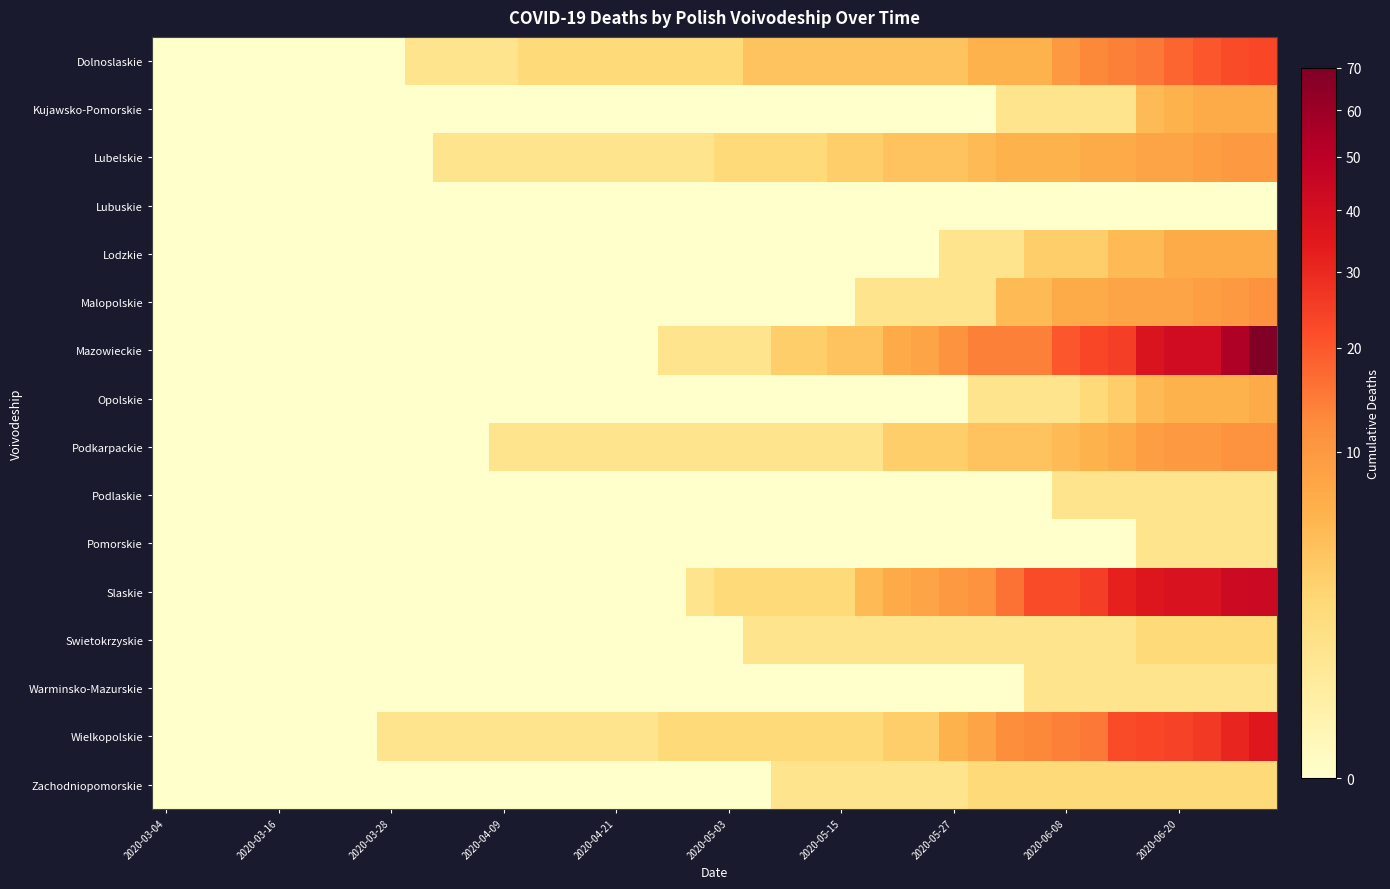

Reading left to right, what are all the values shown in this chart?

Dolnoslaskie: 0	0	0	0	0	0	0	0	0	1	1	1	1	2	2	2	2	2	2	2	2	4	4	4	4	4	4	4	4	6	6	6	10	13	14	15	18	20	22	23
Kujawsko-Pomorskie: 0	0	0	0	0	0	0	0	0	0	0	0	0	0	0	0	0	0	0	0	0	0	0	0	0	0	0	0	0	0	1	1	1	1	1	5	6	7	7	7
Lubelskie: 0	0	0	0	0	0	0	0	0	0	1	1	1	1	1	1	1	1	1	1	2	2	2	2	3	3	4	4	4	5	6	6	6	7	7	8	8	9	10	10
Lubuskie: 0	0	0	0	0	0	0	0	0	0	0	0	0	0	0	0	0	0	0	0	0	0	0	0	0	0	0	0	0	0	0	0	0	0	0	0	0	0	0	0
Lodzkie: 0	0	0	0	0	0	0	0	0	0	0	0	0	0	0	0	0	0	0	0	0	0	0	0	0	0	0	0	1	1	1	3	3	3	5	5	7	7	7	7
Malopolskie: 0	0	0	0	0	0	0	0	0	0	0	0	0	0	0	0	0	0	0	0	0	0	0	0	0	1	1	1	1	1	5	5	7	7	8	8	8	9	10	11
Mazowieckie: 0	0	0	0	0	0	0	0	0	0	0	0	0	0	0	0	0	0	1	1	1	1	3	3	4	4	7	8	11	14	14	14	20	23	25	37	42	42	54	70
Opolskie: 0	0	0	0	0	0	0	0	0	0	0	0	0	0	0	0	0	0	0	0	0	0	0	0	0	0	0	0	0	1	1	1	1	2	3	5	6	6	6	7
Podkarpackie: 0	0	0	0	0	0	0	0	0	0	0	0	1	1	1	1	1	1	1	1	1	1	1	1	1	1	3	3	3	4	4	4	5	6	7	9	10	10	11	11
Podlaskie: 0	0	0	0	0	0	0	0	0	0	0	0	0	0	0	0	0	0	0	0	0	0	0	0	0	0	0	0	0	0	0	0	1	1	1	1	1	1	1	1
Pomorskie: 0	0	0	0	0	0	0	0	0	0	0	0	0	0	0	0	0	0	0	0	0	0	0	0	0	0	0	0	0	0	0	0	0	0	0	1	1	1	1	1
Slaskie: 0	0	0	0	0	0	0	0	0	0	0	0	0	0	0	0	0	0	0	1	2	2	2	2	2	5	7	8	10	11	16	22	22	25	32	36	38	38	43	44
Swietokrzyskie: 0	0	0	0	0	0	0	0	0	0	0	0	0	0	0	0	0	0	0	0	0	1	1	1	1	1	1	1	1	1	1	1	1	1	1	2	2	2	2	2
Warminsko-Mazurskie: 0	0	0	0	0	0	0	0	0	0	0	0	0	0	0	0	0	0	0	0	0	0	0	0	0	0	0	0	0	0	0	1	1	1	1	1	1	1	1	1
Wielkopolskie: 0	0	0	0	0	0	0	0	1	1	1	1	1	1	1	1	1	1	2	2	2	2	2	2	2	2	3	3	6	8	12	13	14	15	22	23	24	26	31	35
Zachodniopomorskie: 0	0	0	0	0	0	0	0	0	0	0	0	0	0	0	0	0	0	0	0	0	0	1	1	1	1	1	1	1	2	2	2	2	2	2	2	2	2	2	2